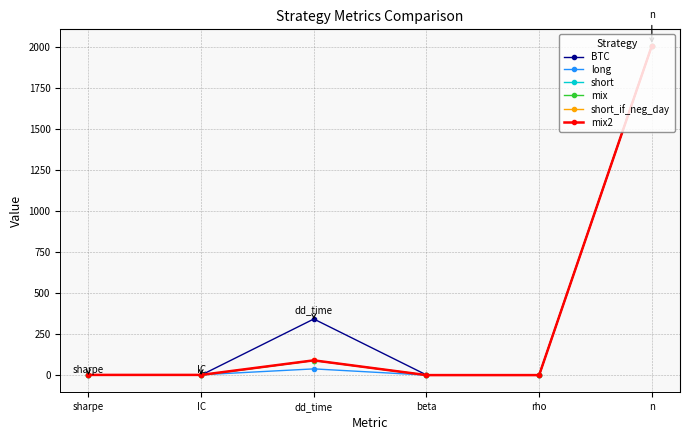

Which series has the widest spread of values?

short